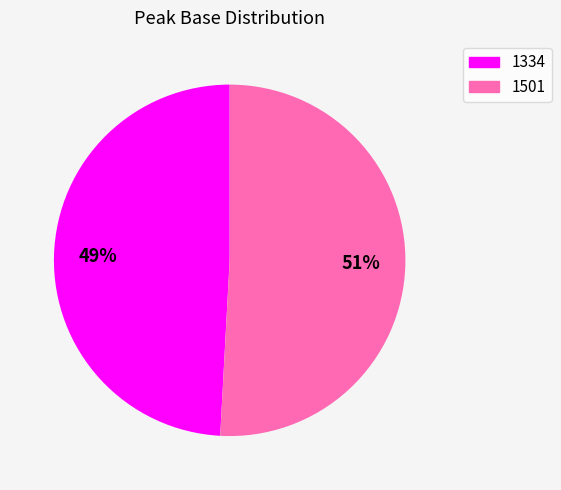

What percentage is the 1334 slice, to the nearest percent?

49%